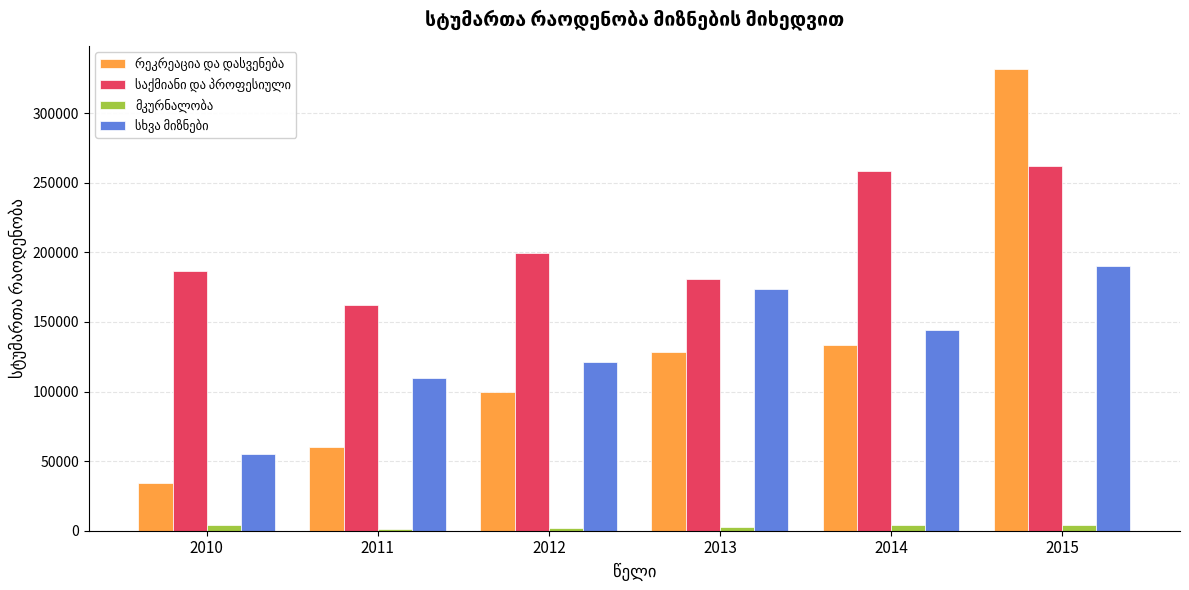

At which category is the sum across all series the highest?

2015